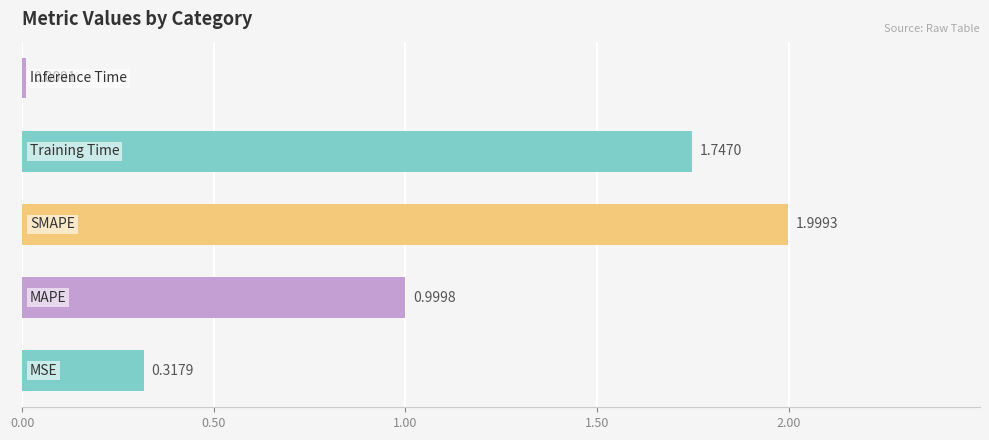

Are the bars horizontal?

Yes